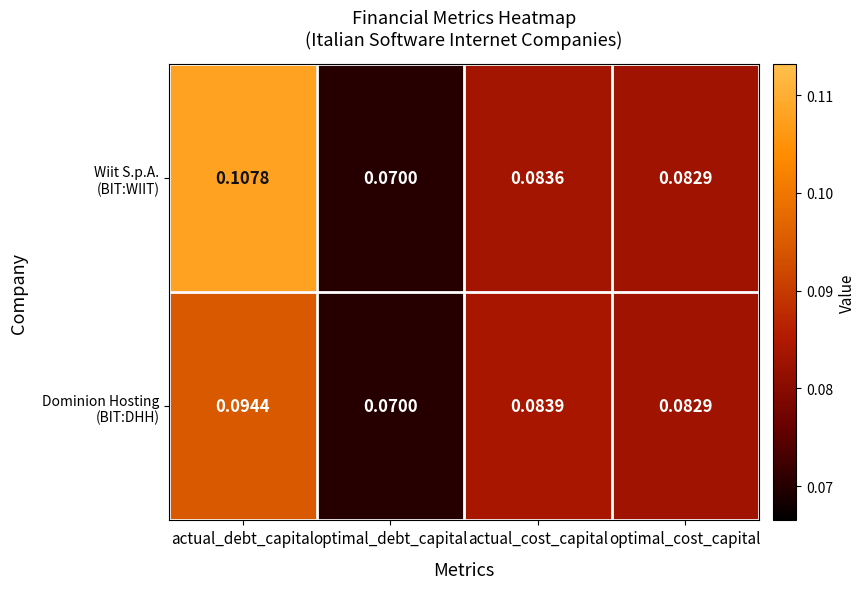

Count the number of categories in the chart.

4